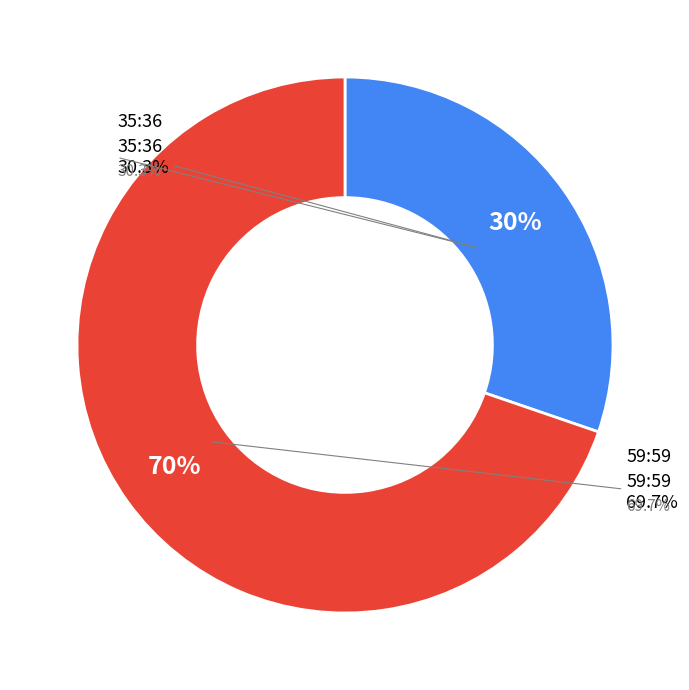

What is the total percentage of 59:59 and 35:36?

100.0%